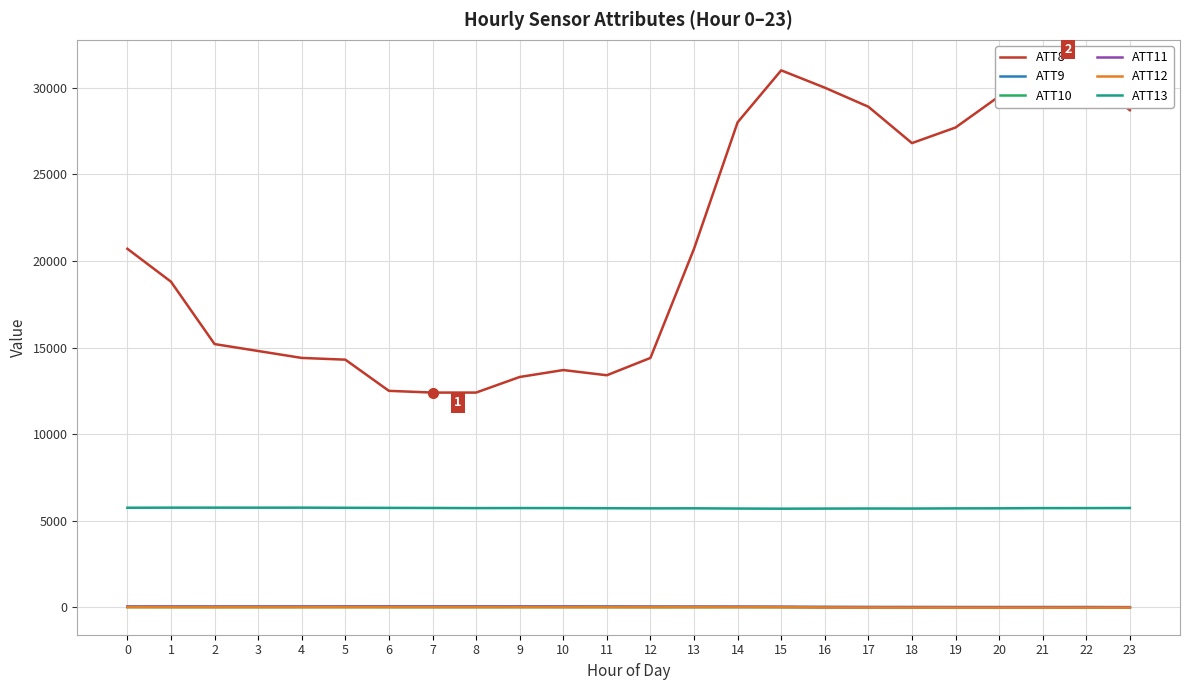

True or false: ATT10 and ATT9 intersect in this chart.

False